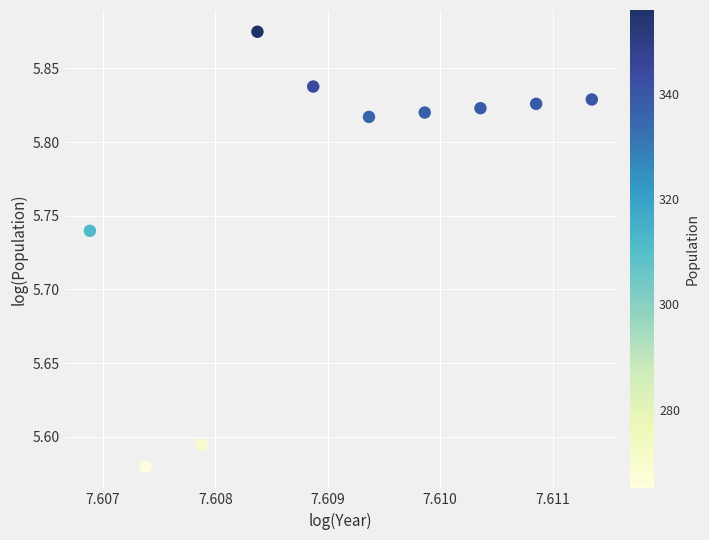

What is the range of Y values (max minus min)?

0.3